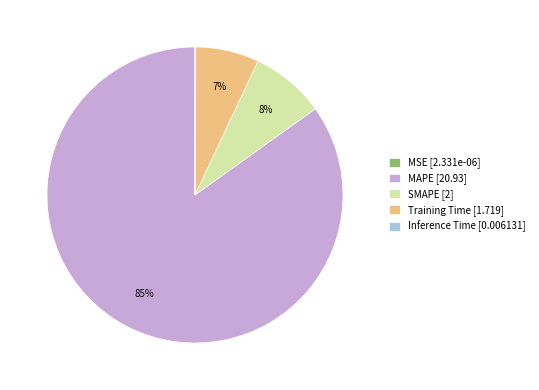

To the nearest percent, what is the average slice percentage?

20%